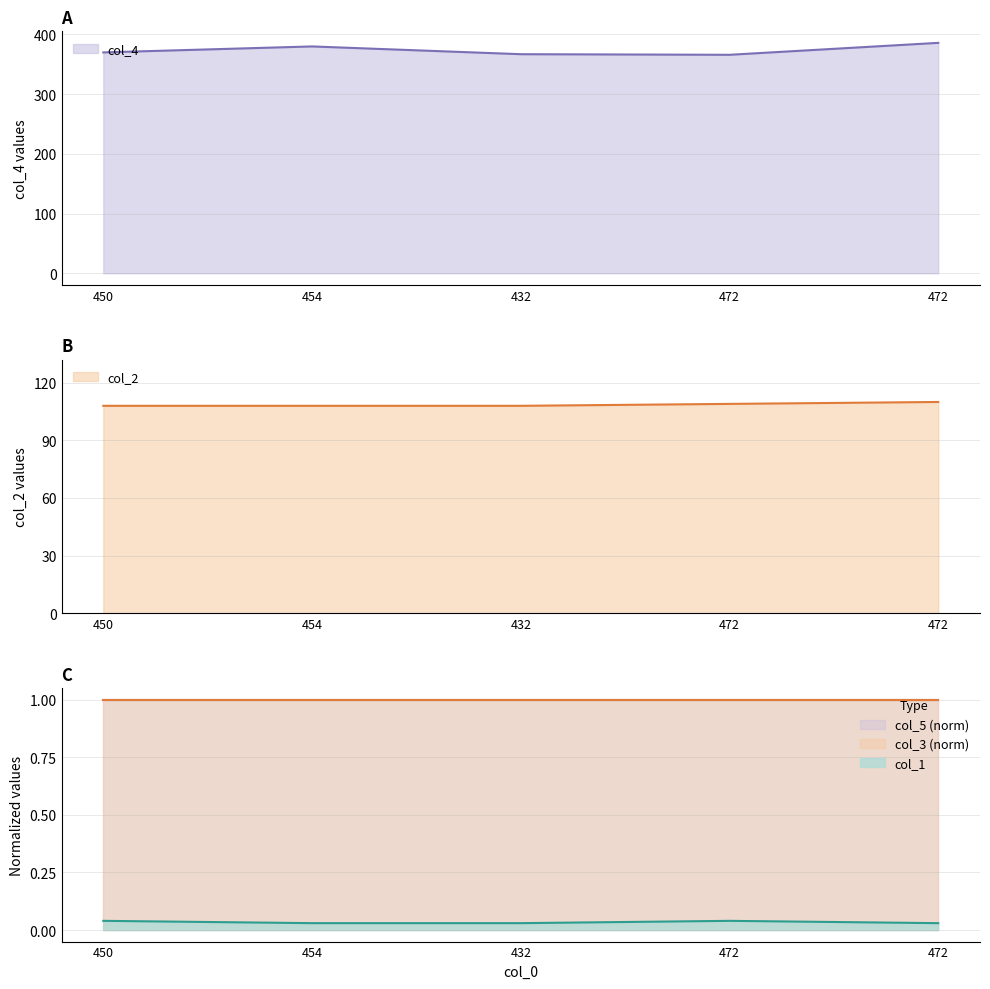

How many data points in col_4 are above 370?

2